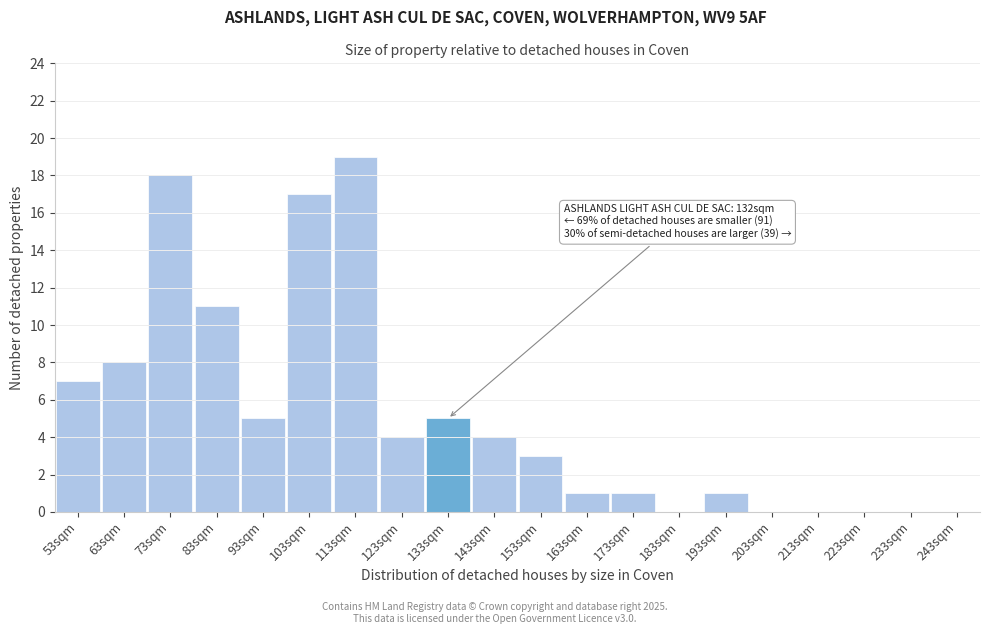

Reading left to right, extract all data points from this chart.

53sqm=7	63sqm=8	73sqm=18	83sqm=11	93sqm=5	103sqm=17	113sqm=19	123sqm=4	133sqm=5	143sqm=4	153sqm=3	163sqm=1	173sqm=1	183sqm=0	193sqm=1	203sqm=0